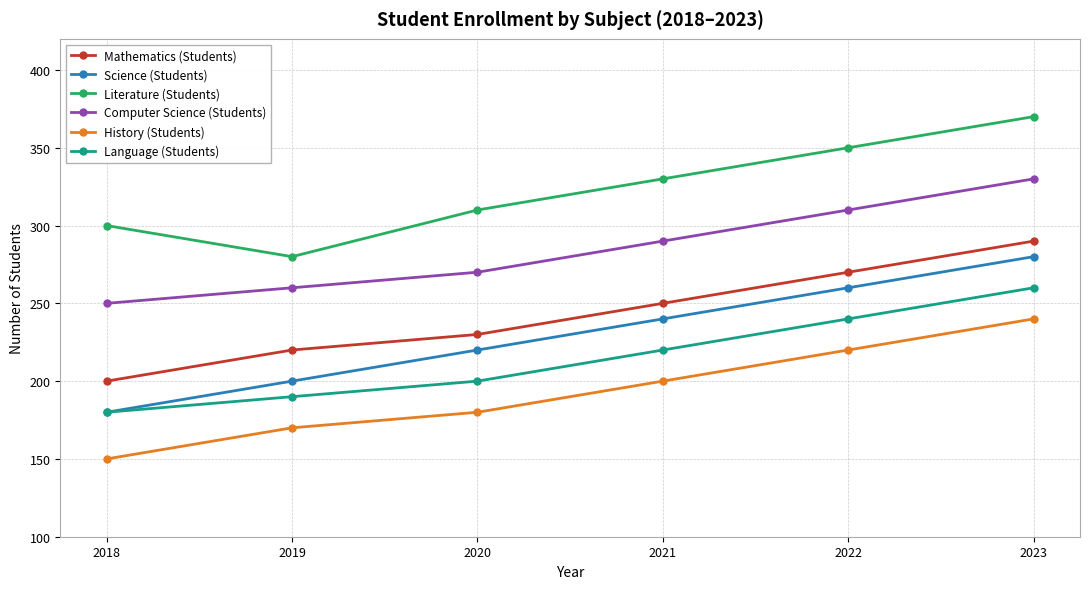

Which series has the largest total across all categories?

Literature (Students)